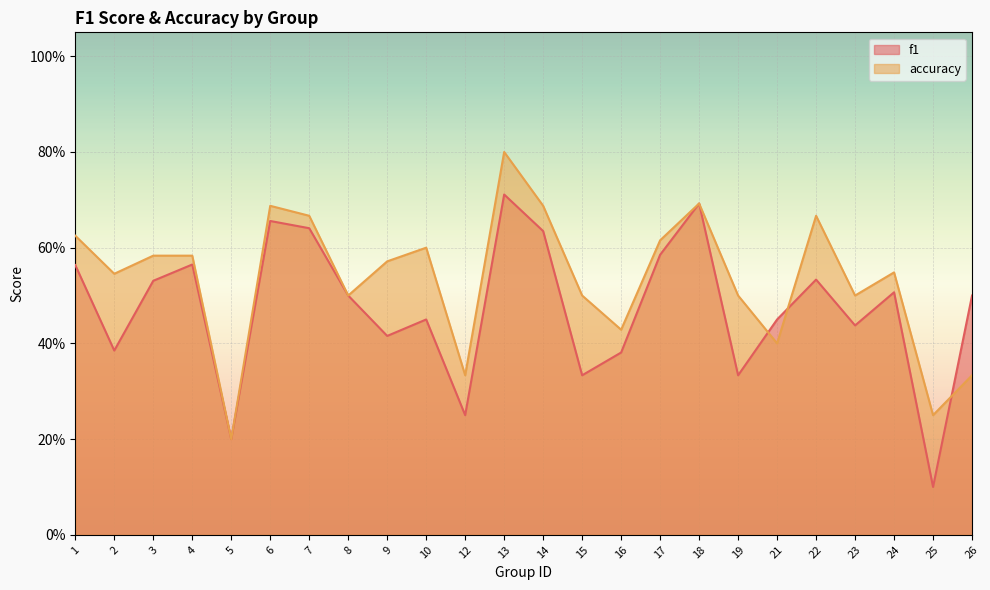

The accuracy series shows 0.9 at 1. True or false?

False